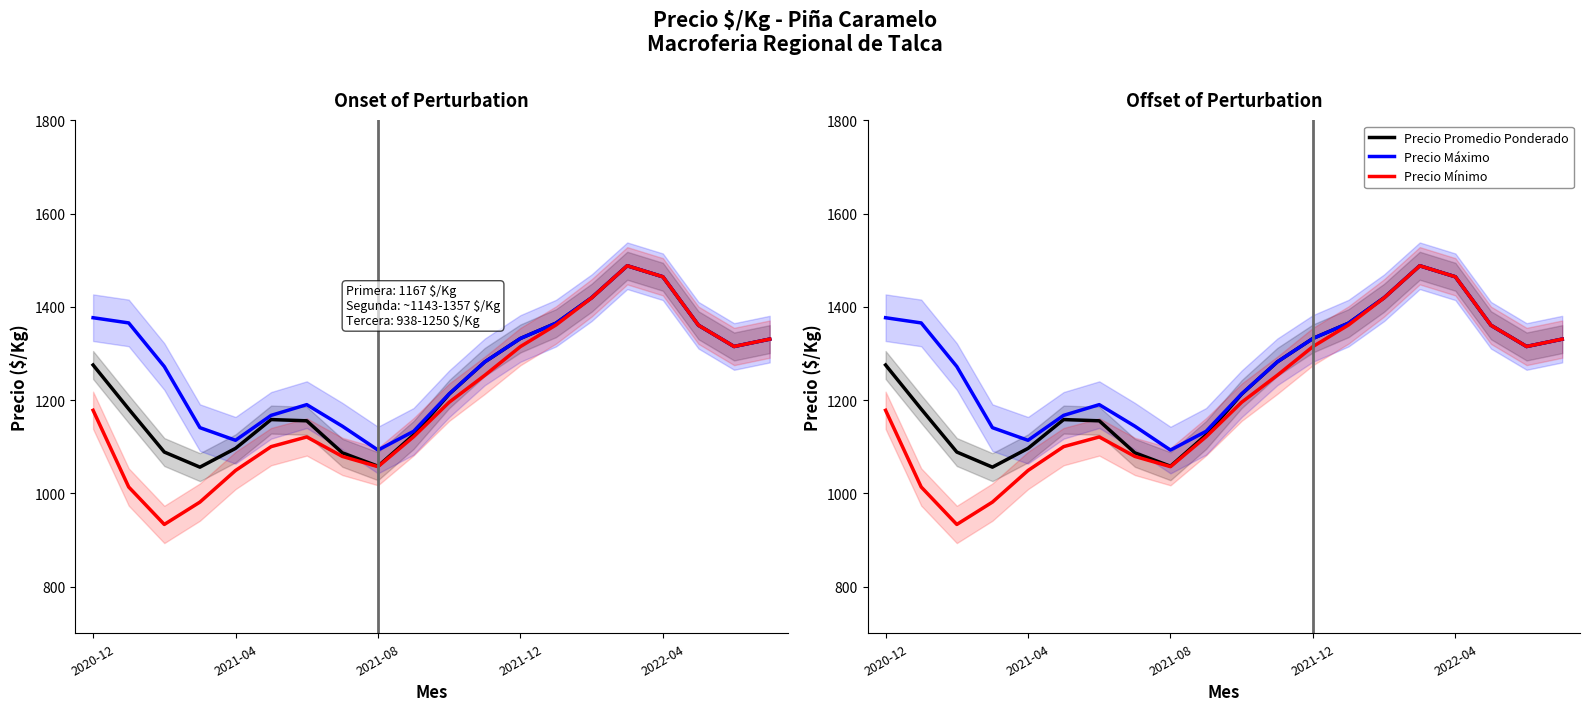

Reading left to right, list all the values displayed in this chart.

Precio Promedio Ponderado: 1275.3	1180.9	1088.6	1056.2	1096.5	1158.3	1155.6	1087.0	1058.2	1125.3	1212.9	1281.9	1332.2	1365.0	1419.5	1488.1	1464.4	1360.5	1315.0	1330.7
Precio Máximo: 1376.6	1365.5	1272.0	1140.9	1113.8	1167.3	1190.2	1144.0	1092.8	1133.0	1213.5	1282.0	1332.2	1365.0	1419.5	1488.1	1464.4	1360.5	1315.0	1330.7
Precio Mínimo: 1178.1	1013.7	933.4	981.3	1049.1	1100.2	1121.0	1079.2	1057.3	1121.4	1195.5	1253.2	1314.8	1361.1	1419.2	1488.0	1464.4	1360.5	1315.0	1330.7